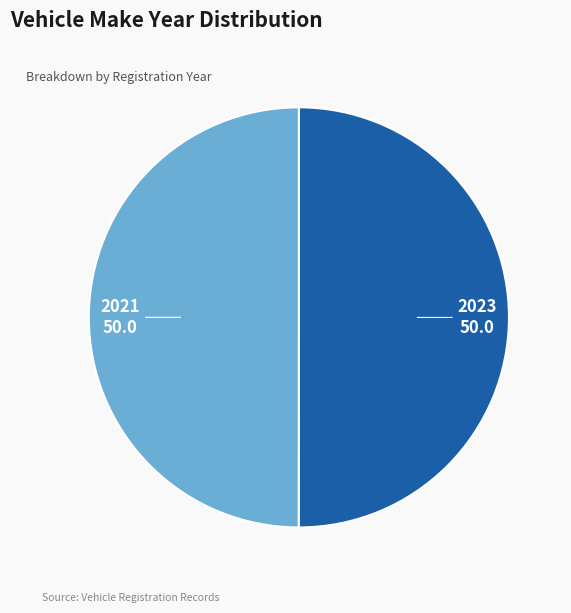

Is it true that 2023 is 50% of the pie?

True